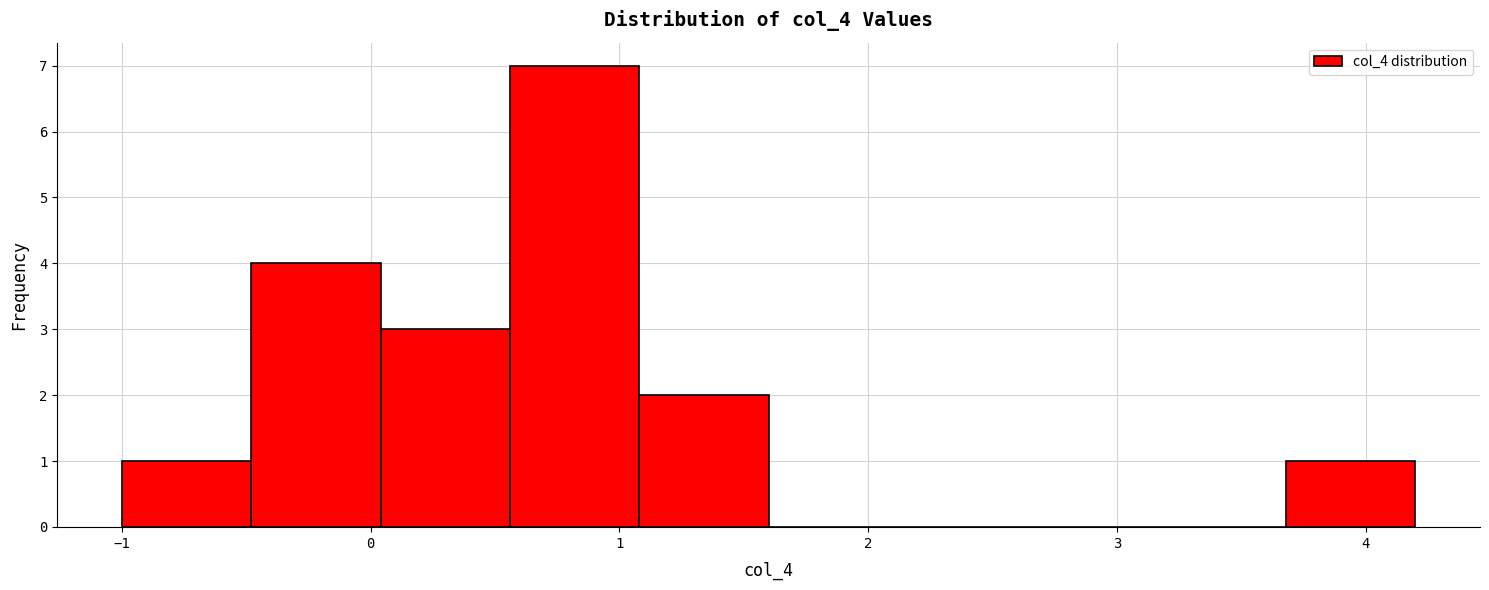

How tall is the bar that spans -1.00 to -0.48 on the x-axis? Neither the bar edges nor the heights are printed on the chart, so give them approximately, as read against the axes.

1